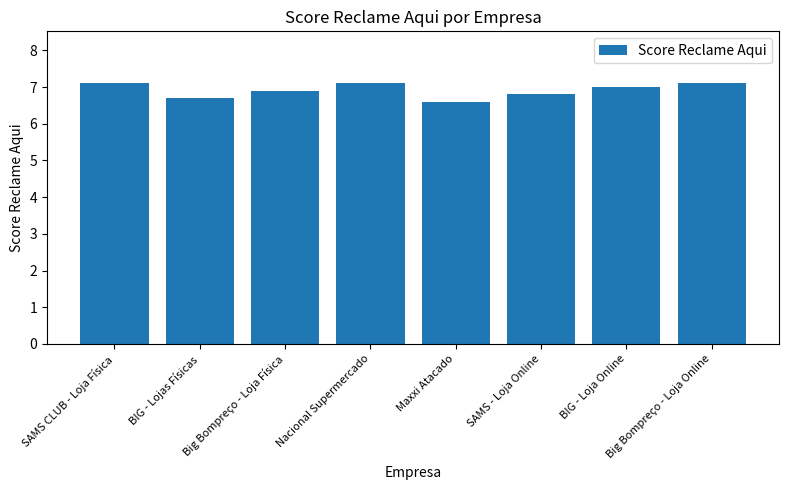

What is the difference between the second highest and second lowest values?

0.4